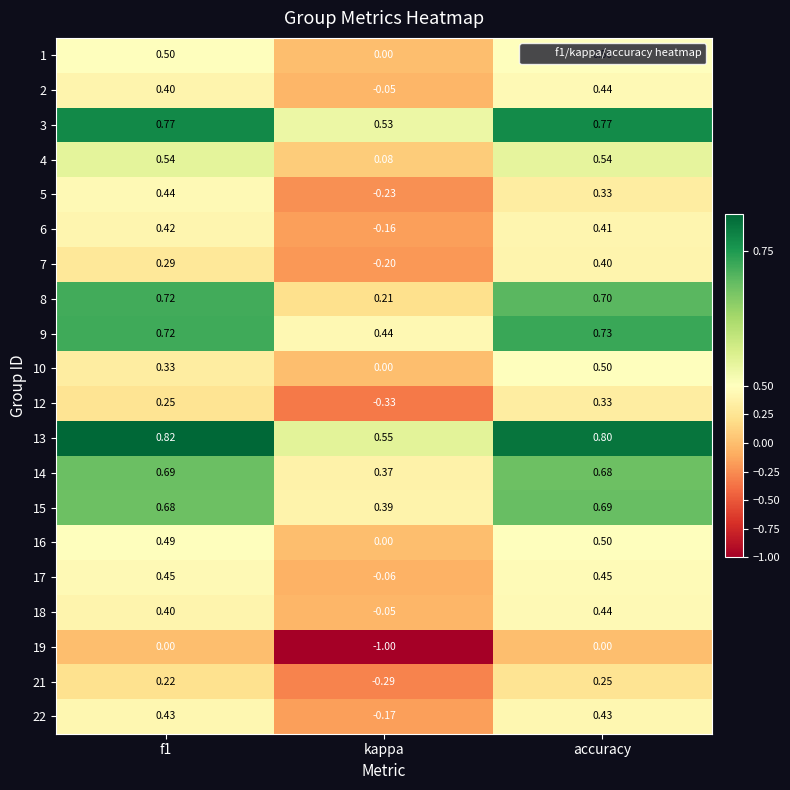

At which category is the sum across all series the highest?

accuracy